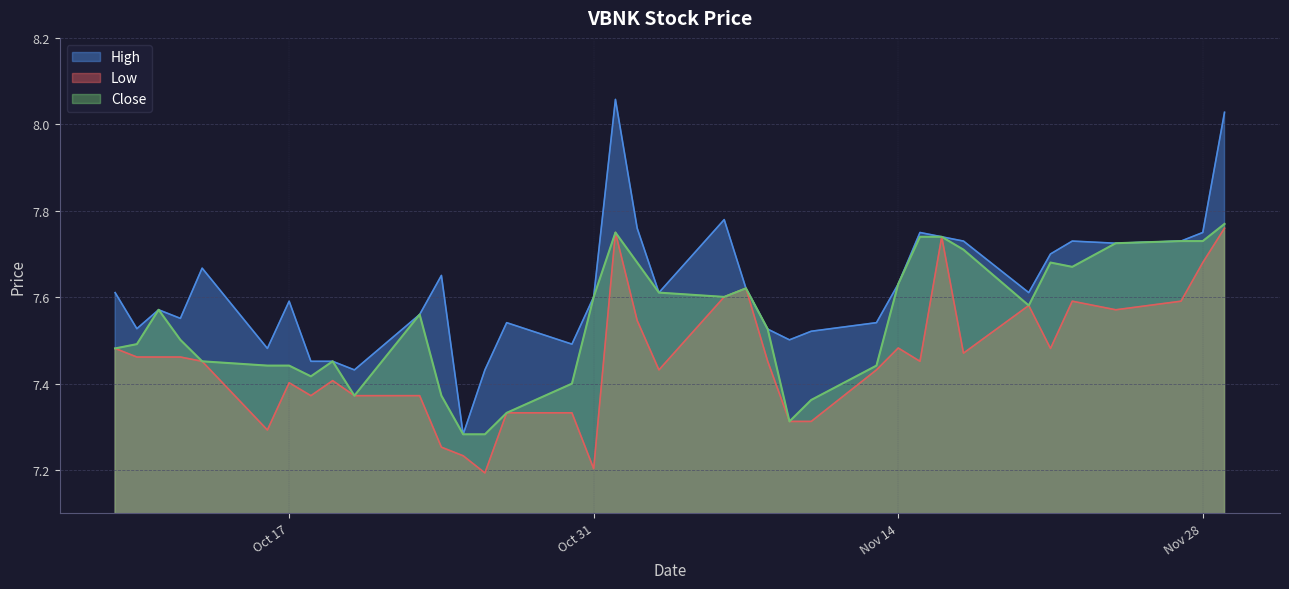

Count the number of data series in this chart.

3